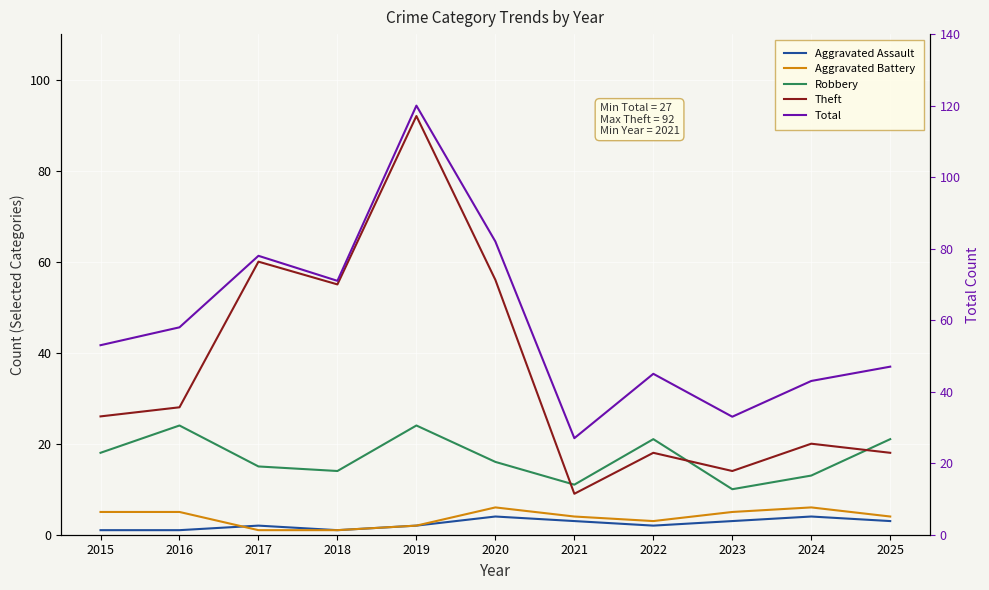

At which category does Theft reach its first local valley?

2018